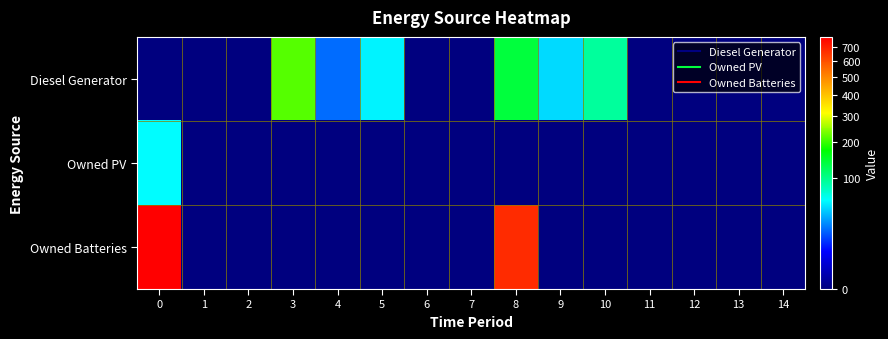

Which series has the largest range (max minus min)?

Owned Batteries